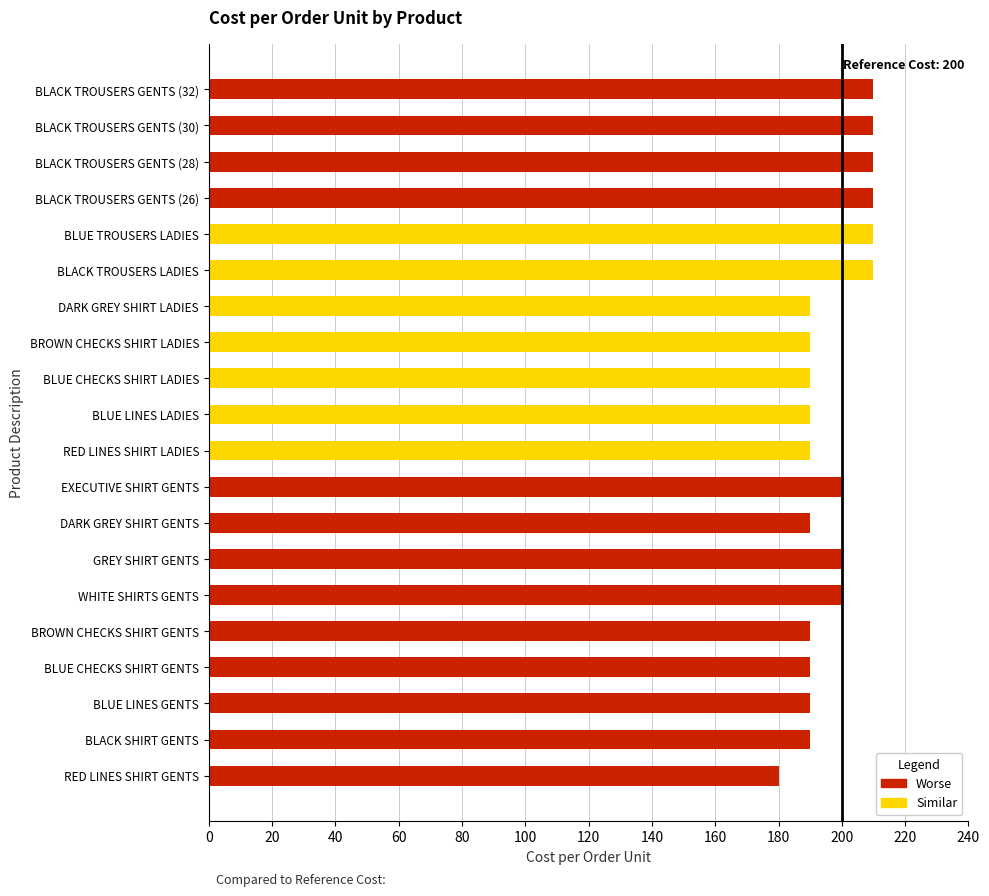

Is it true that the value at DARK GREY SHIRT LADIES is 80?

False